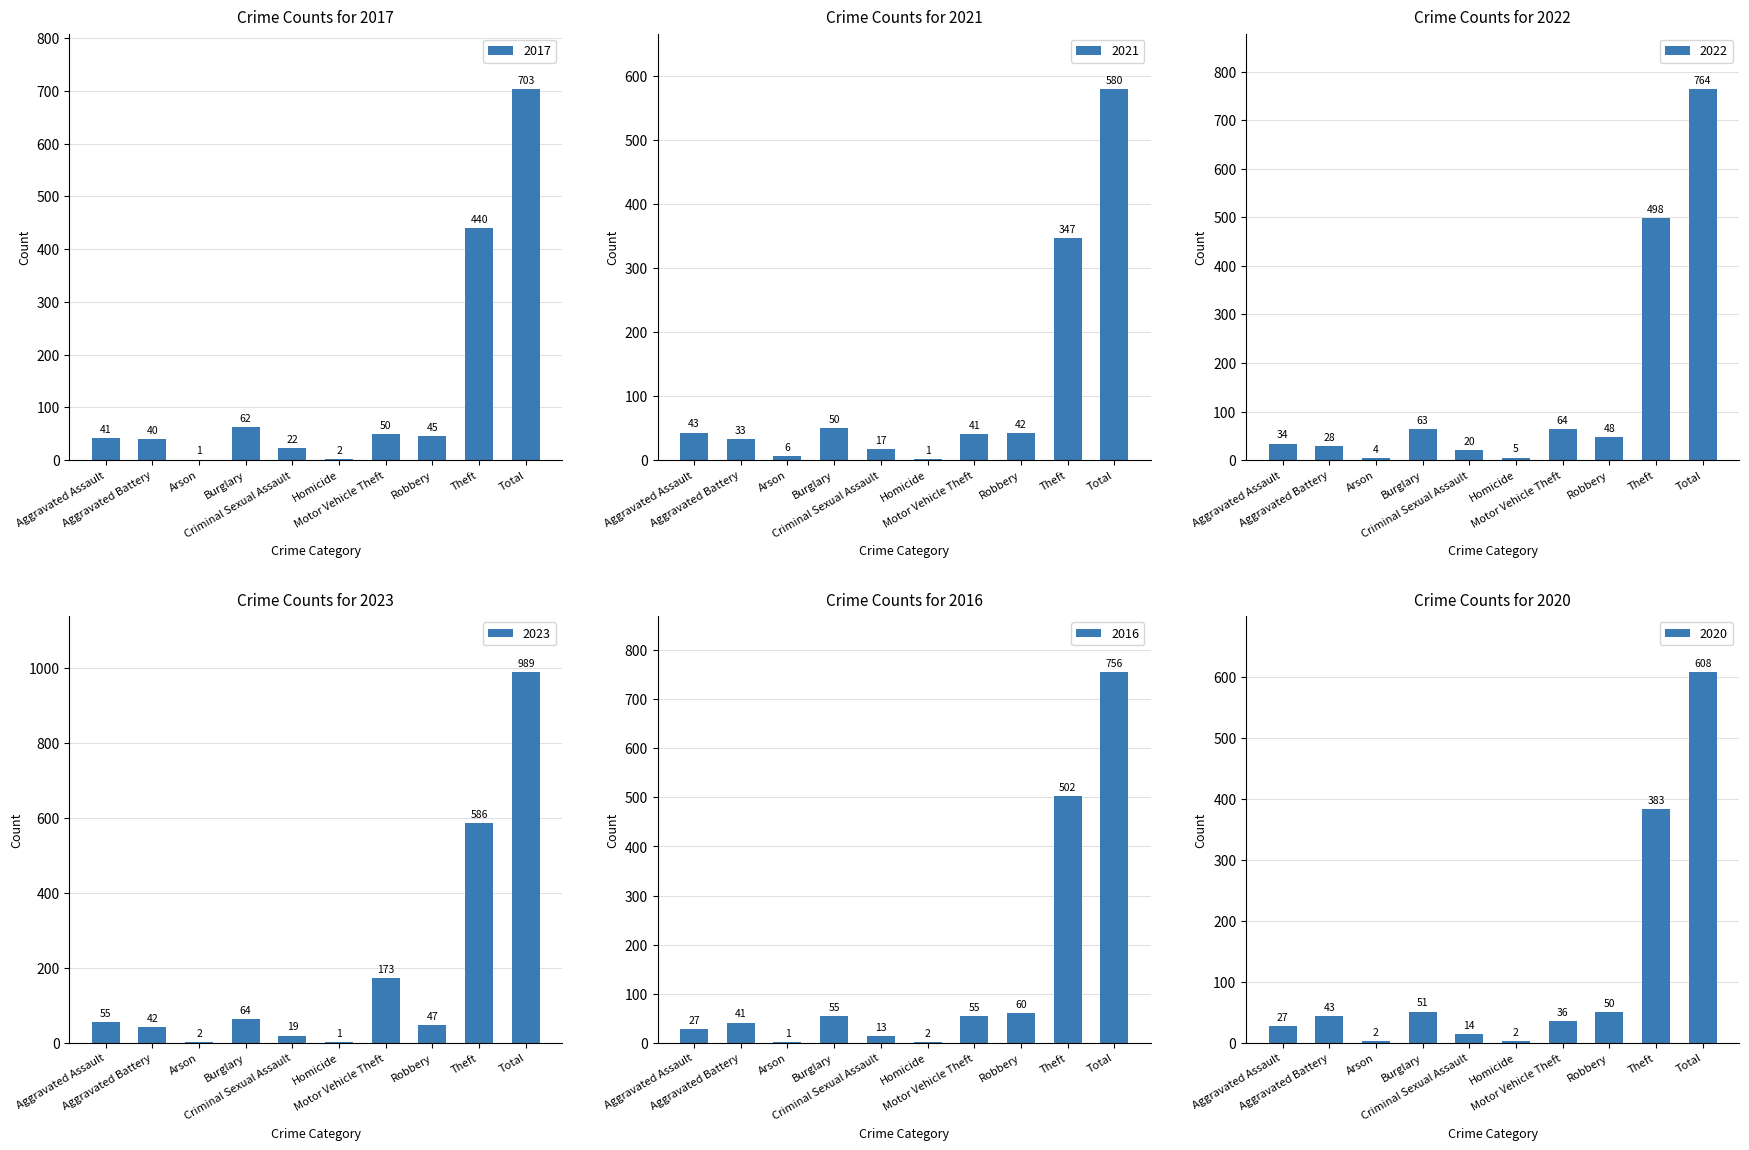

How many groups of bars are there?

10